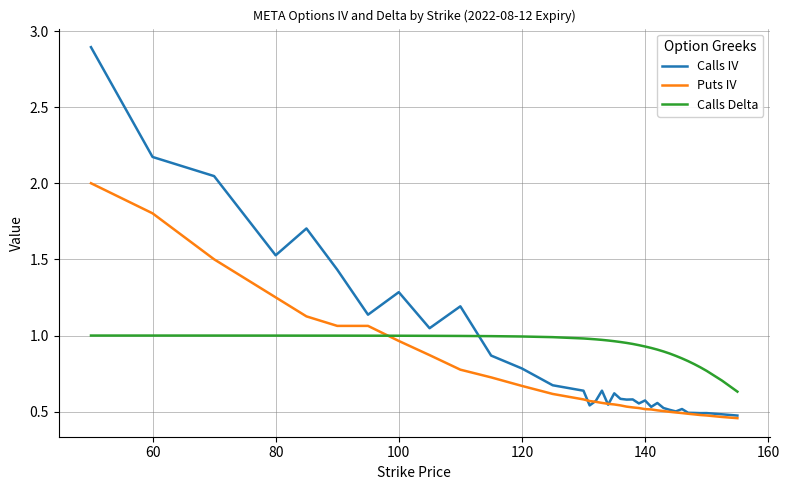

Count the number of data series in this chart.

3